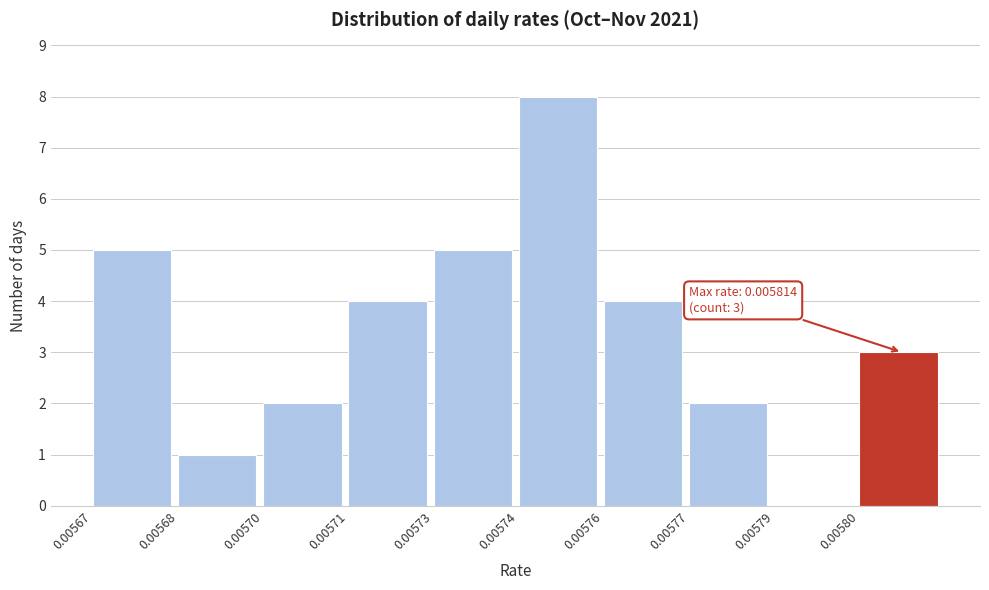

Reading right to left, what are all the values shown in this chart?

0.00580=3	0.00579=0	0.00577=2	0.00576=4	0.00574=8	0.00573=5	0.00571=4	0.00570=2	0.00568=1	0.00567=5